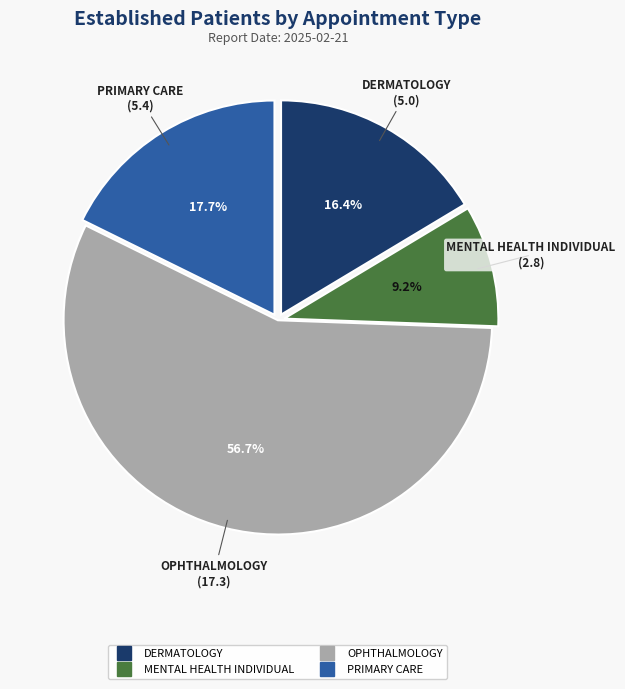

How many slices are in this pie chart?

4